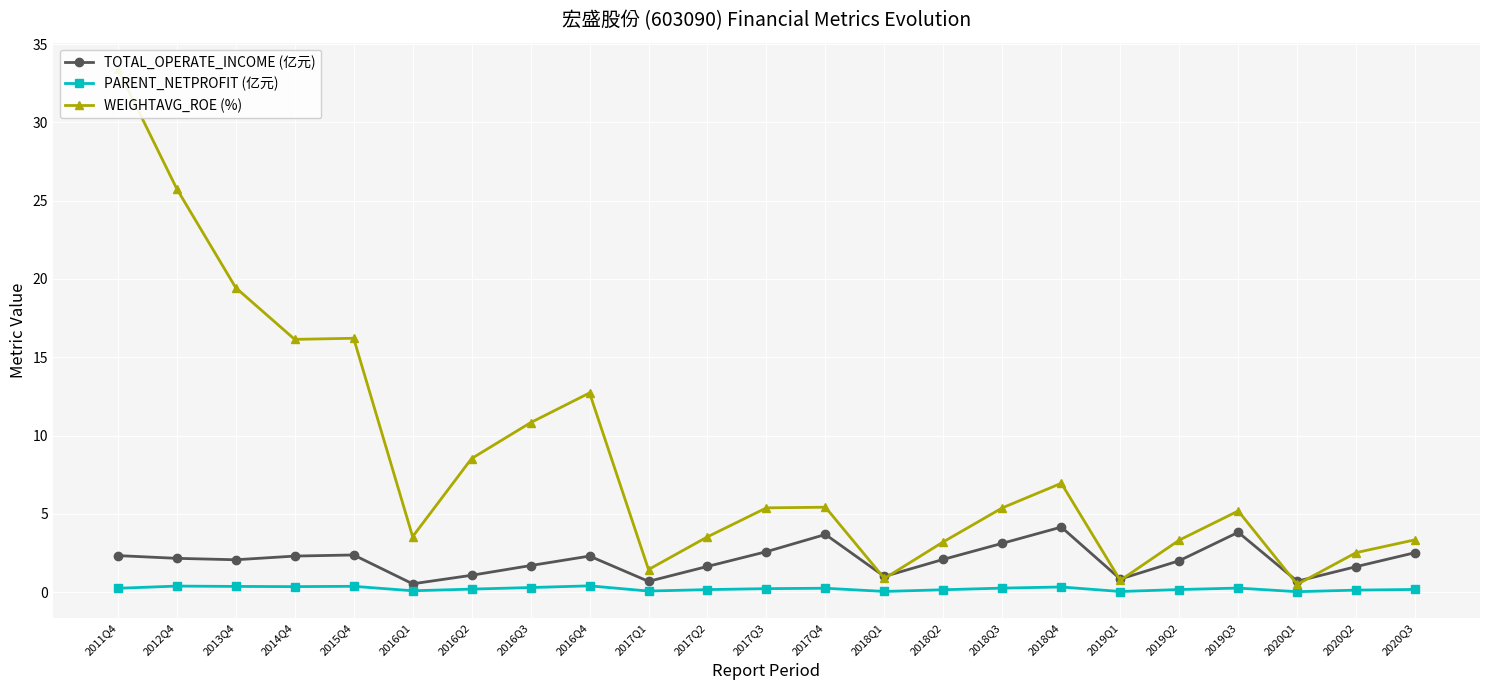

What is the average value of the PARENT_NETPROFIT (亿元) series?

0.2